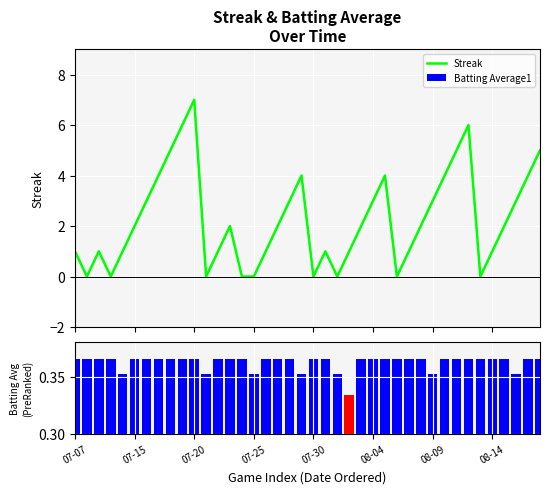

Count the number of categories in the chart.

40